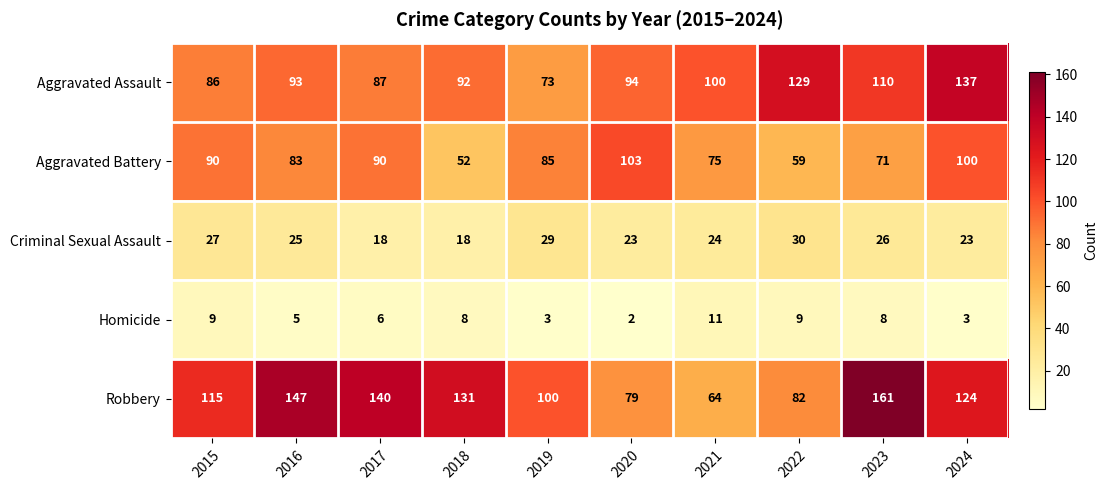

What is the greatest value displayed?

161